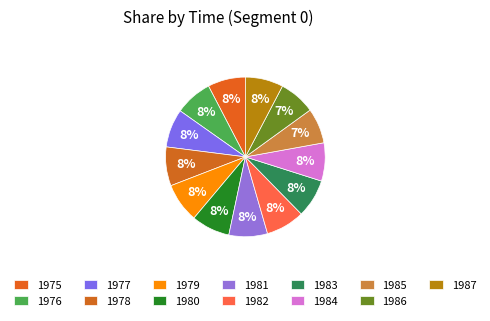

The 1976 slice represents 8% of the pie. True or false?

True